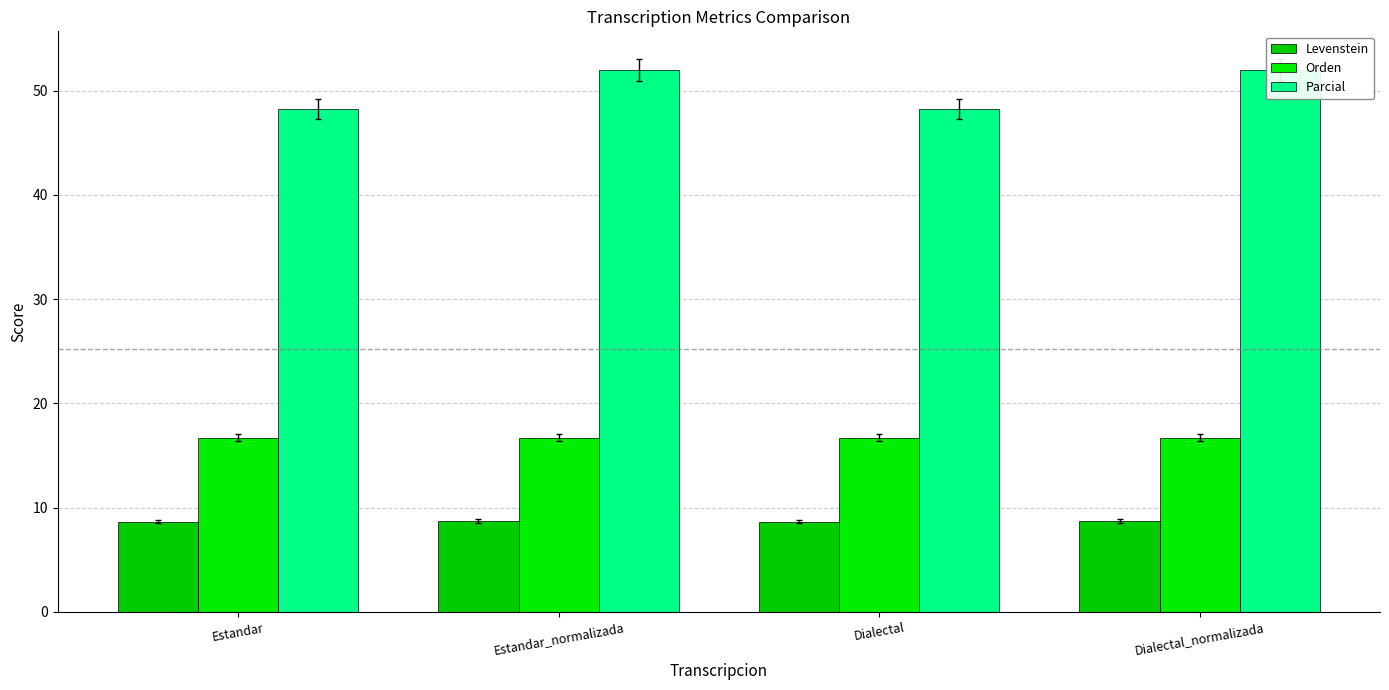

What is the difference between the highest and lowest values at Estandar_normalizada?

43.3